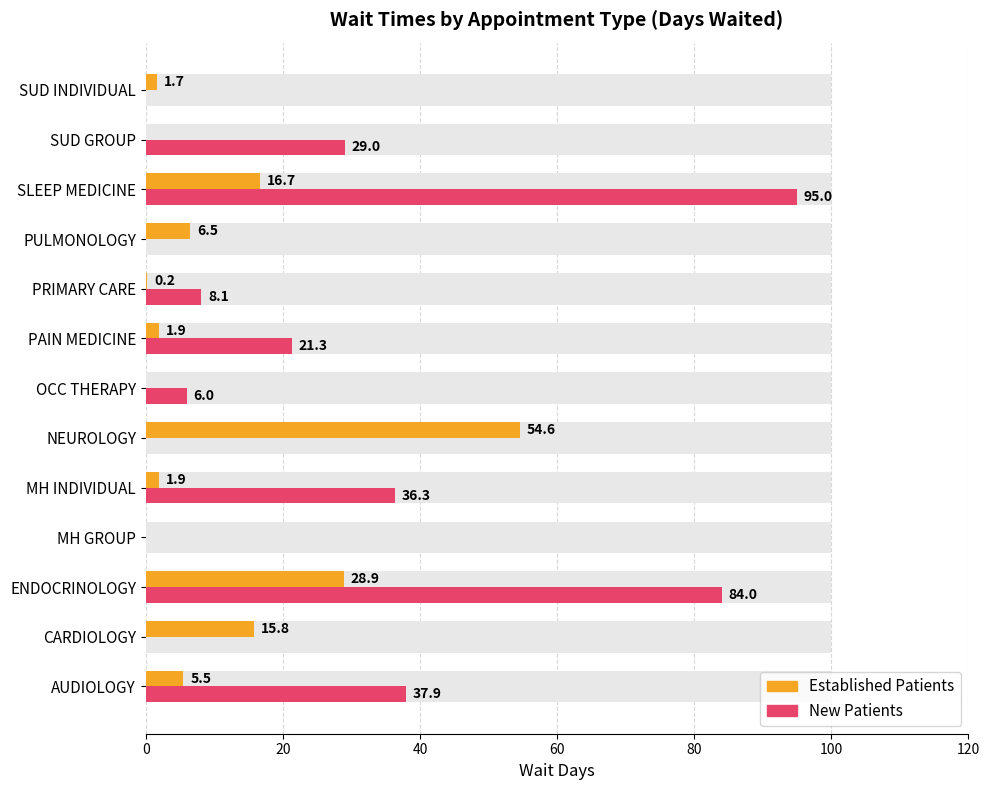

Is the value of Established Patients at PRIMARY CARE greater than the value of New Patients at AUDIOLOGY?

No